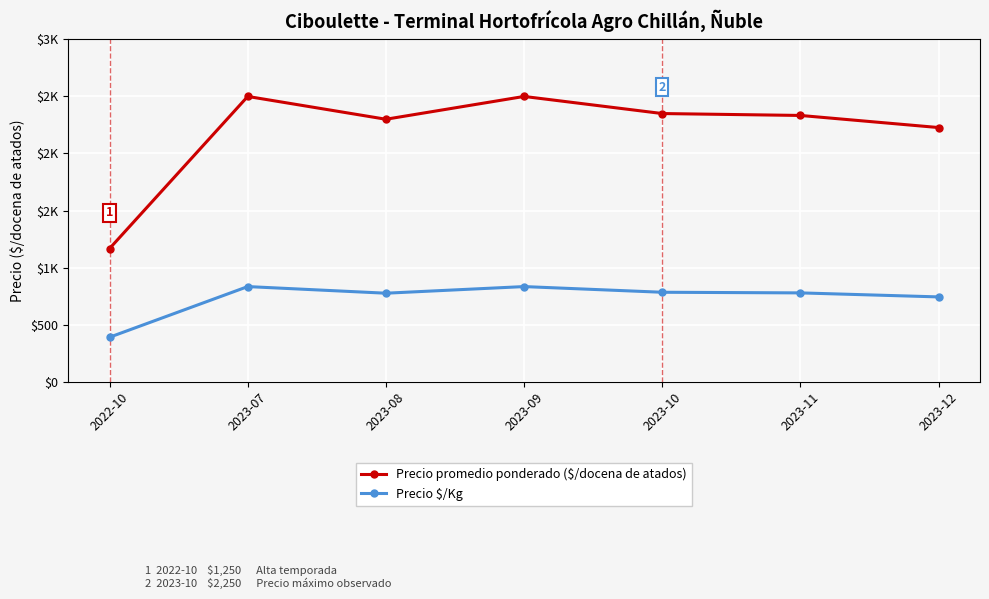

Does the chart have visible grid lines?

Yes